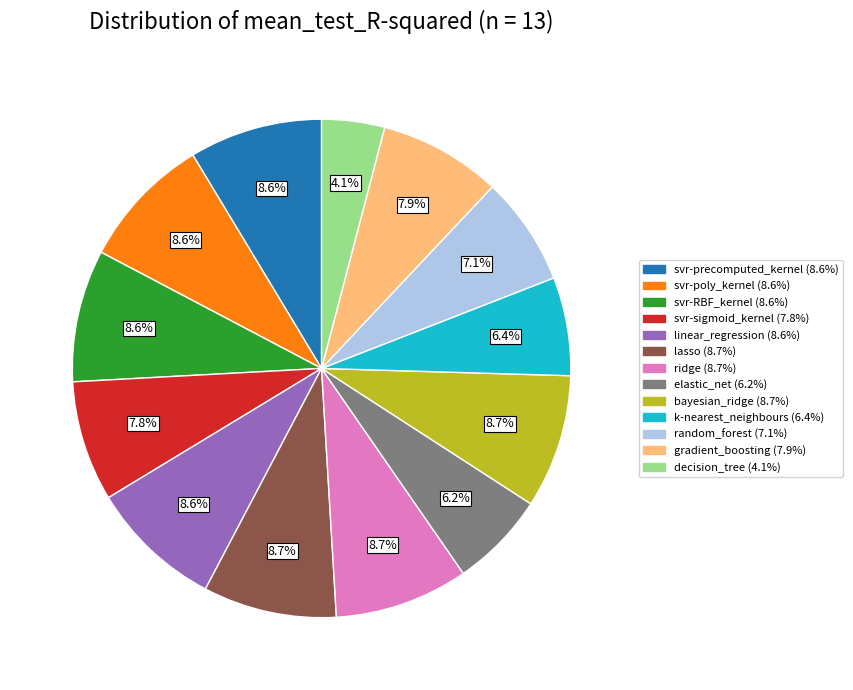

To the nearest percent, what portion does svr-precomputed_kernel represent?

9%